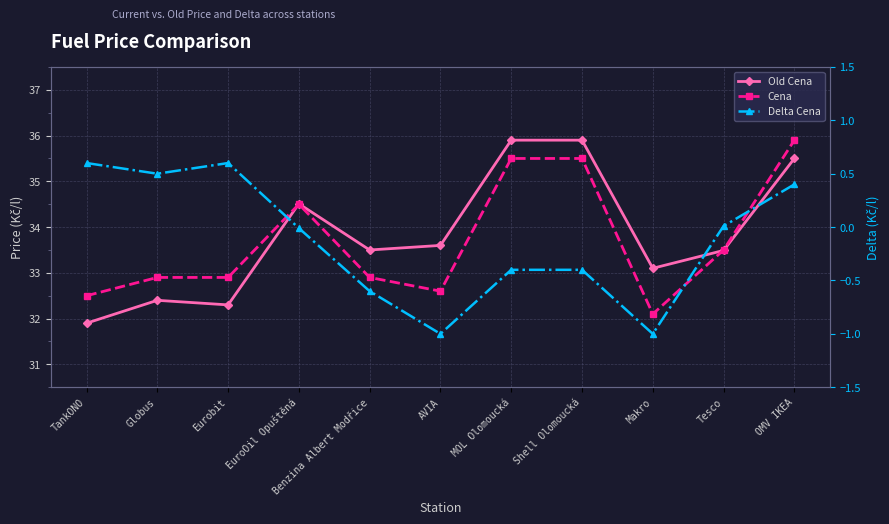

Does the chart display data point markers on the line(s)?

Yes